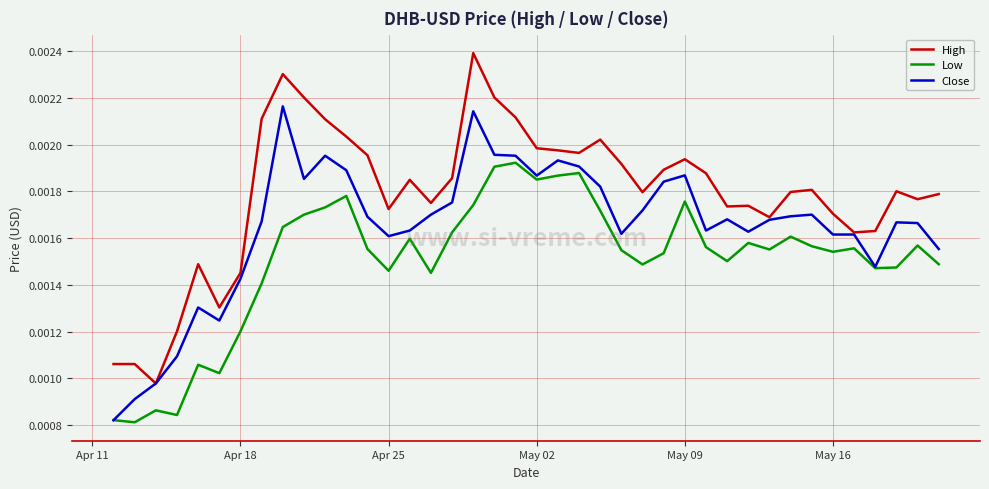

Which series has the widest spread of values?

High